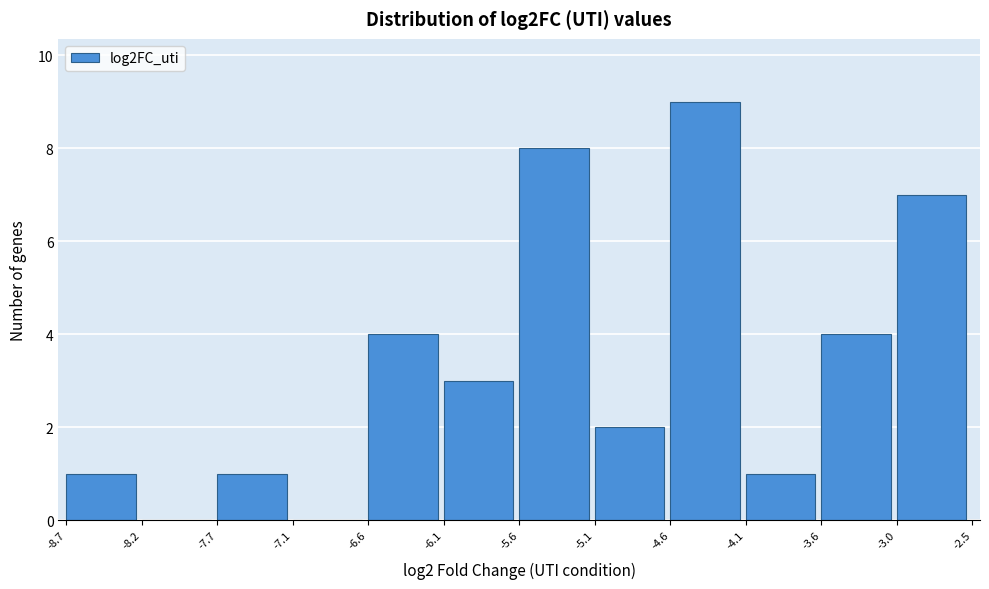

Reading left to right, list every bar in this chart as the range it spans on the x-axis followed by its height. The values are not printed on the chart, so give them approximately, as read against the axis.

-8.7 to -8.2: 1
-8.2 to -7.7: 0
-7.7 to -7.1: 1
-7.1 to -6.6: 0
-6.6 to -6.1: 4
-6.1 to -5.6: 3
-5.6 to -5.1: 8
-5.1 to -4.6: 2
-4.6 to -4.1: 9
-4.1 to -3.6: 1
-3.6 to -3.0: 4
-3.0 to -2.5: 7